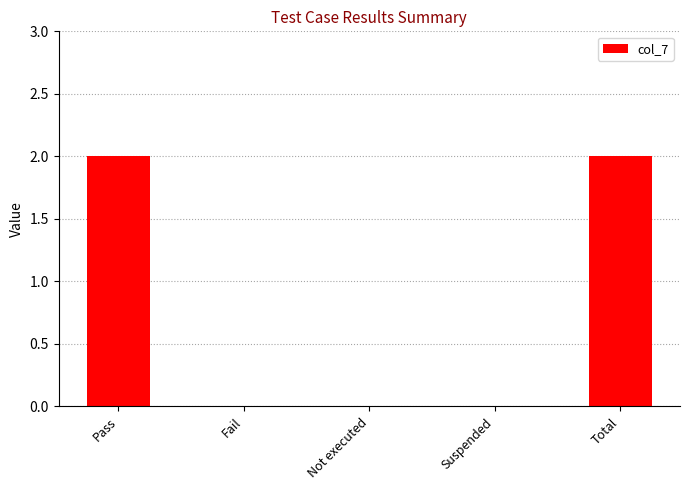

What is the sum of all values?

4